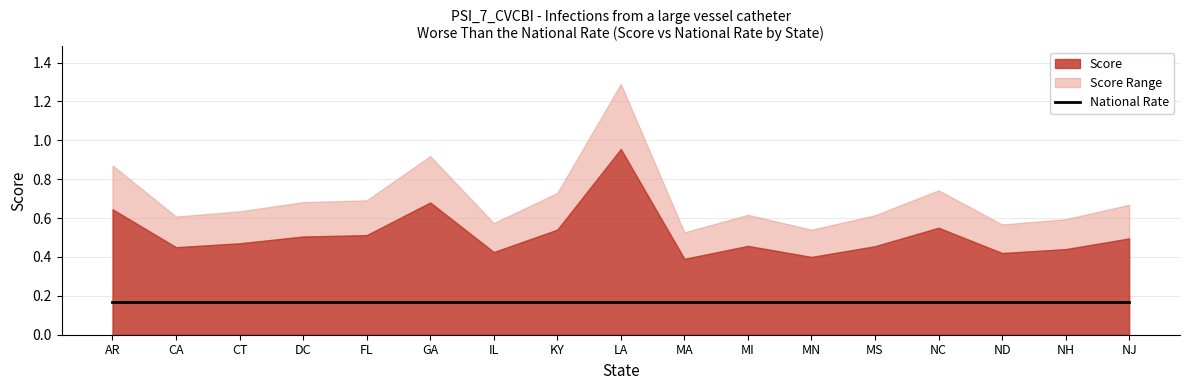

What is the difference between the maximum and minimum values in the Score series?

0.6